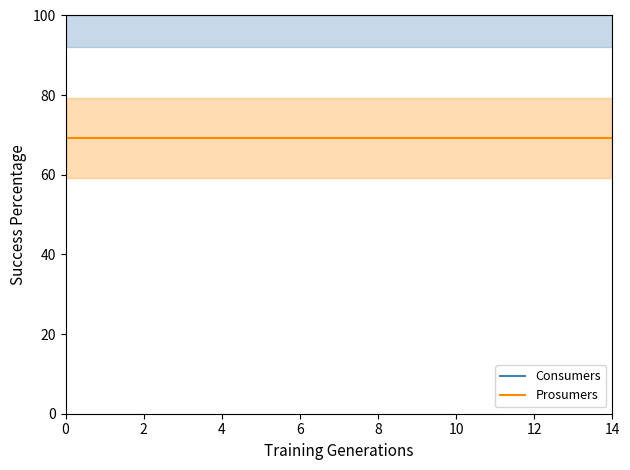

What is the label of the 15th point from the left?

14